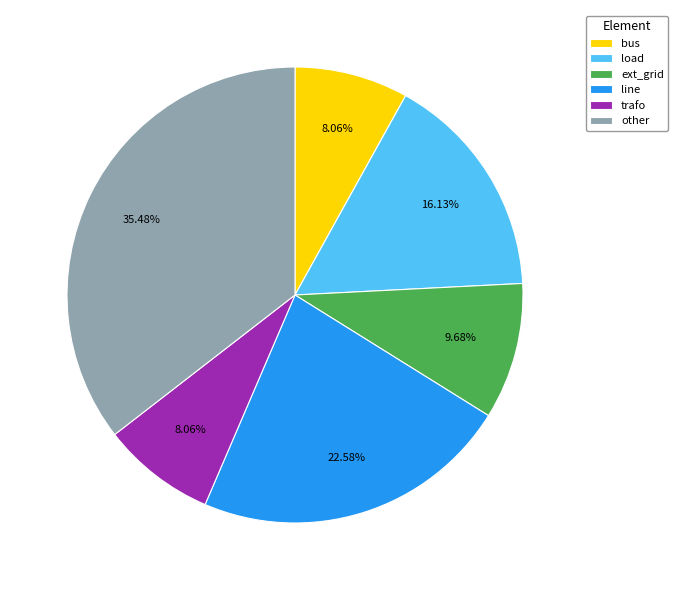

Does any single category account for the majority?

No